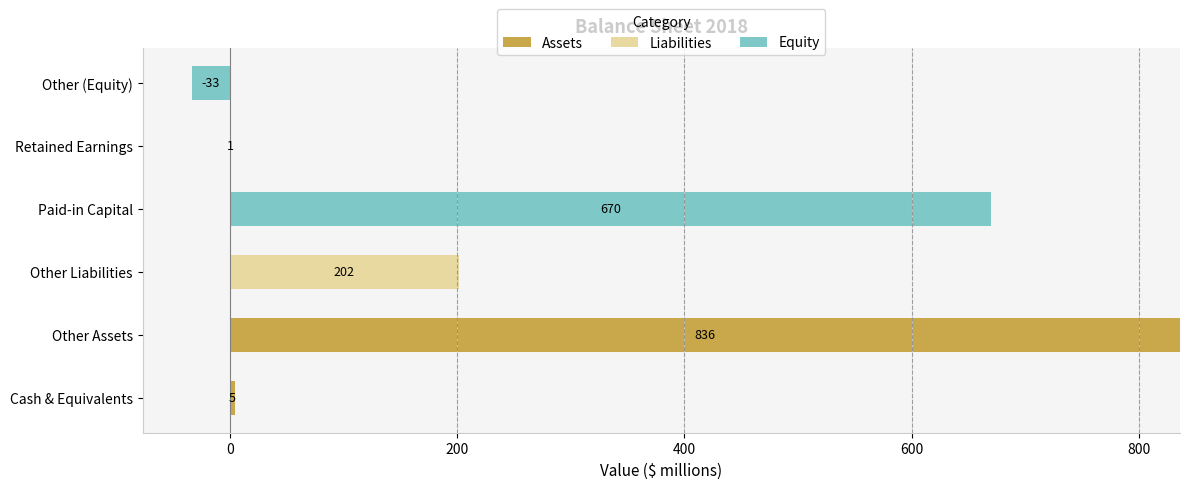

What is the sum of all Assets values?

841